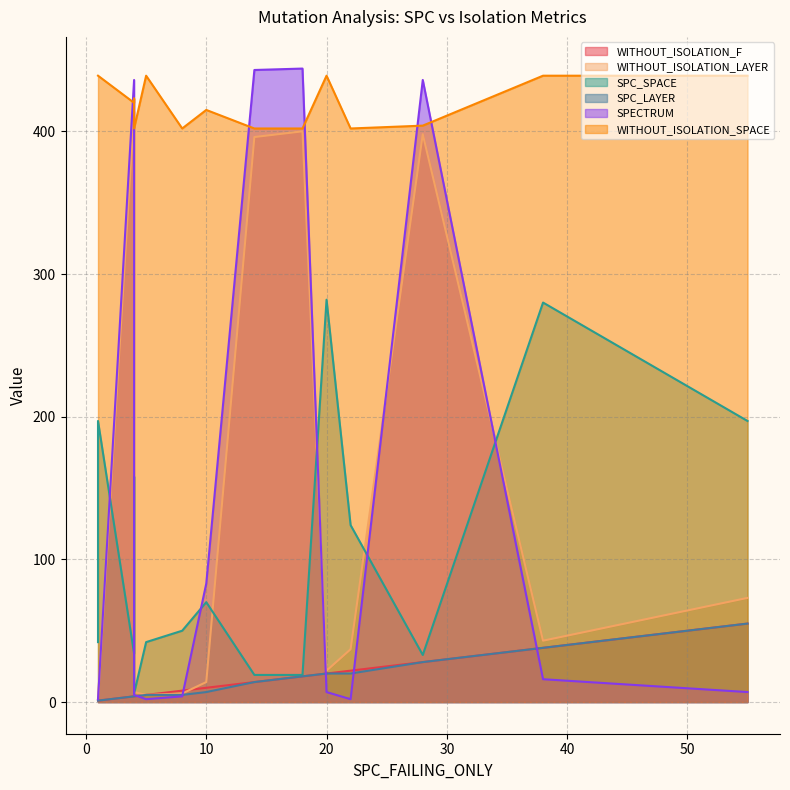

At which category does SPECTRUM reach its first local peak?

2